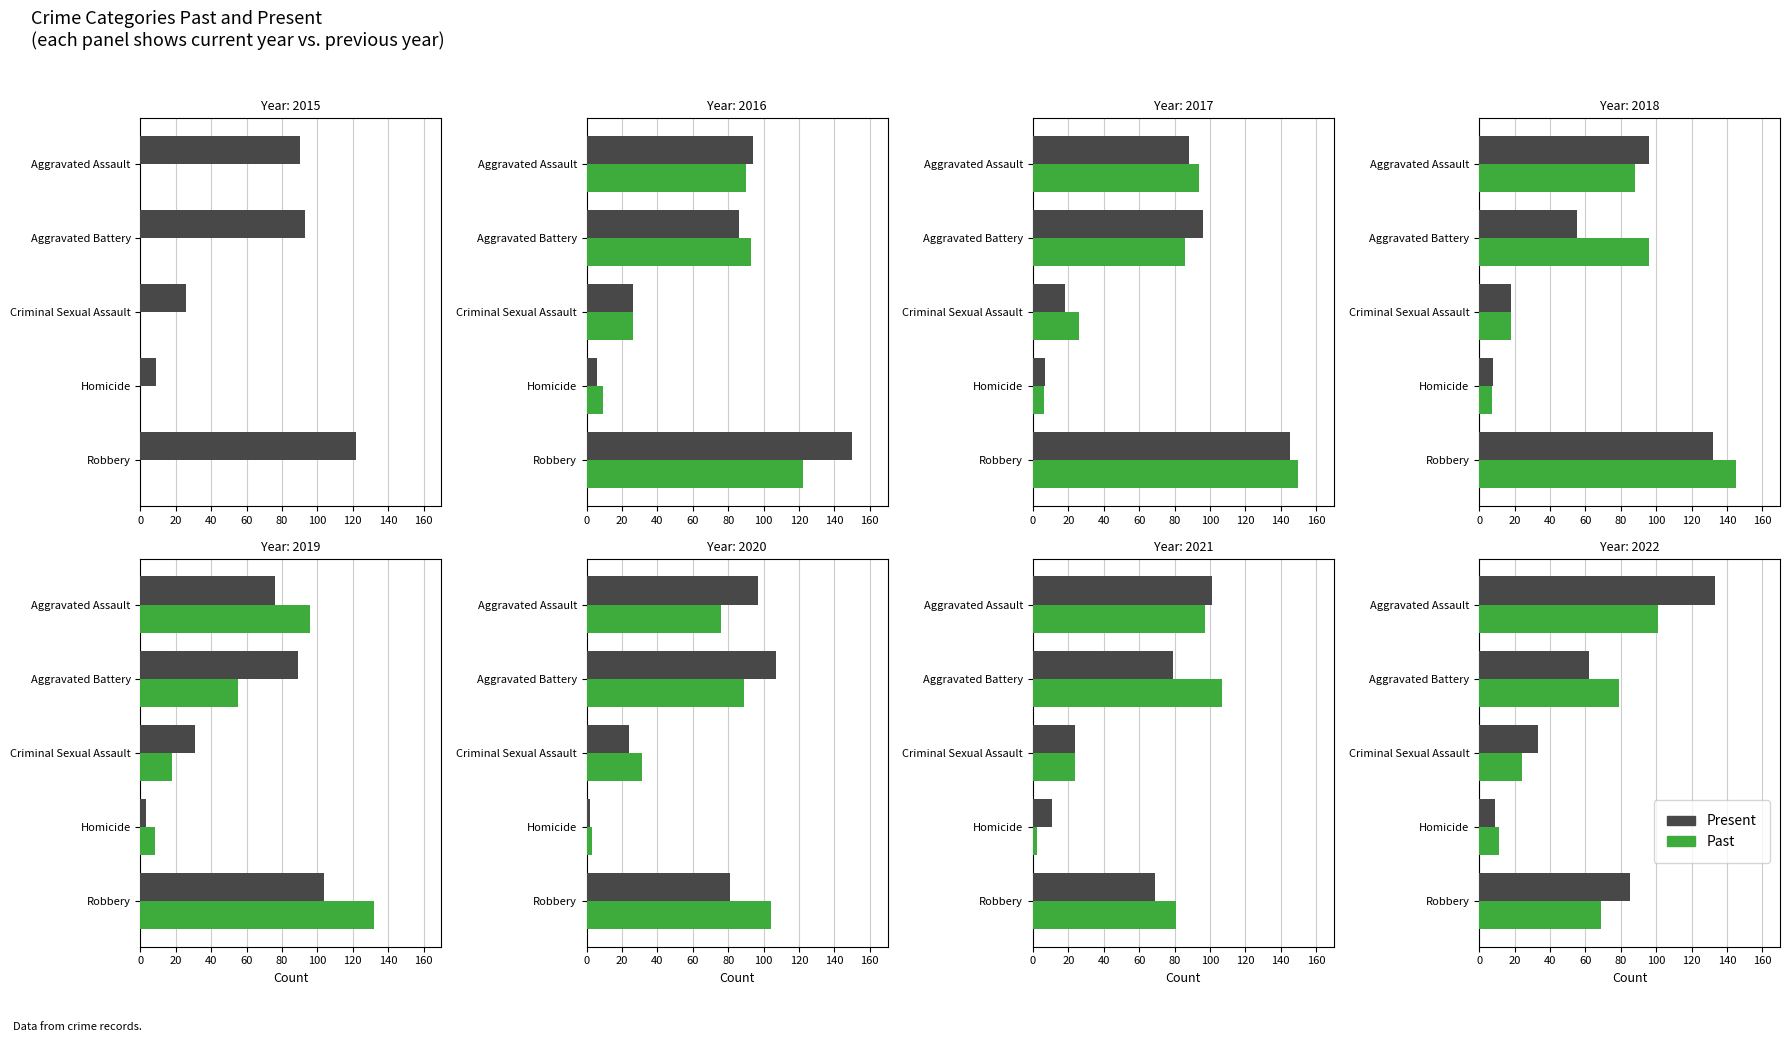

What is the difference between the highest and lowest values at Aggravated Battery?

17